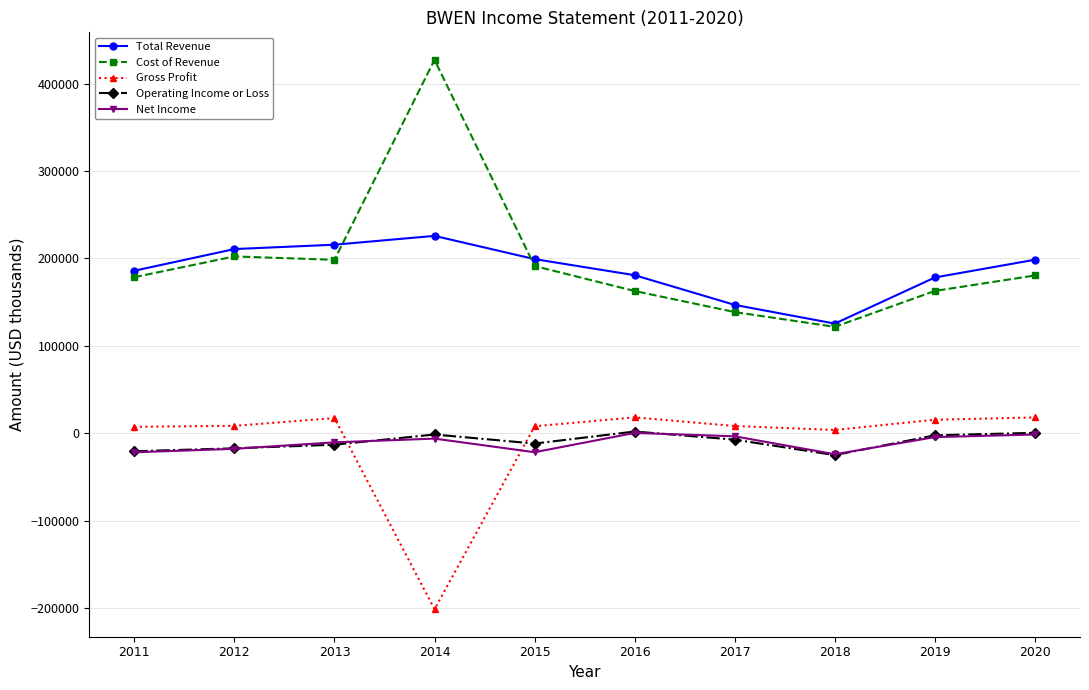

How many values in the Cost of Revenue series are below 180500?

5